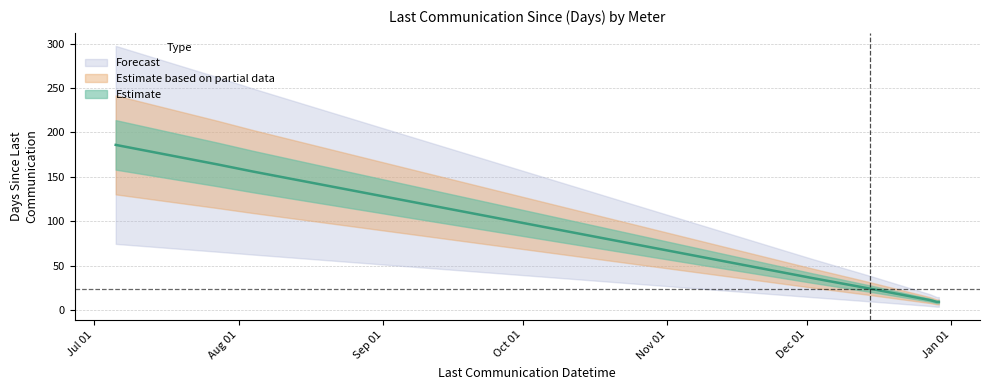

How many lines are shown in the chart?

1